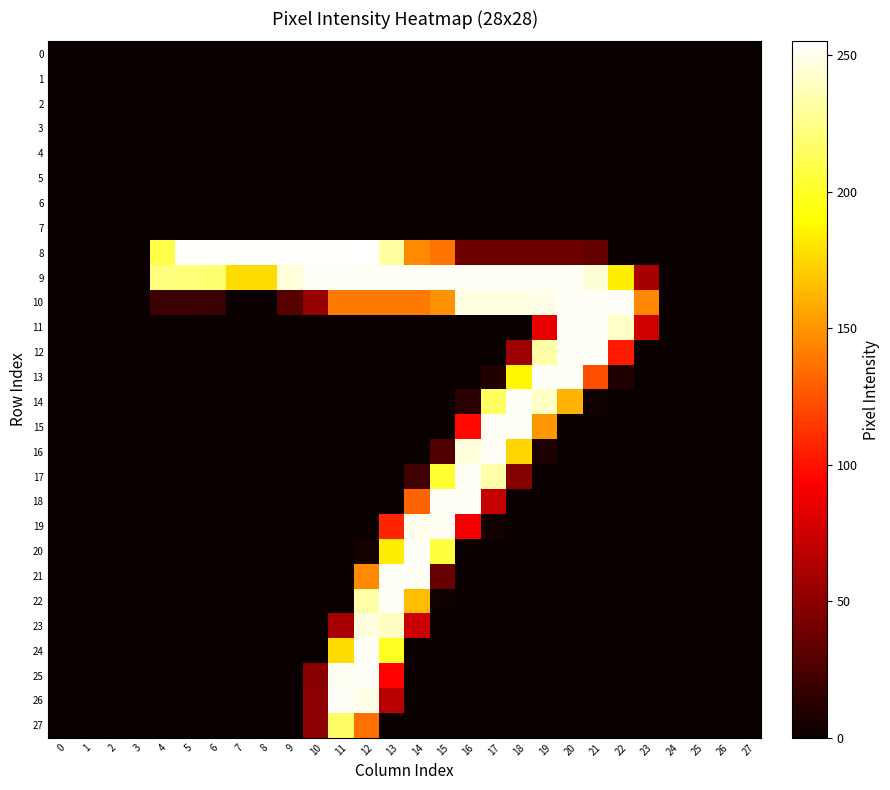

What is the greatest value displayed?

255